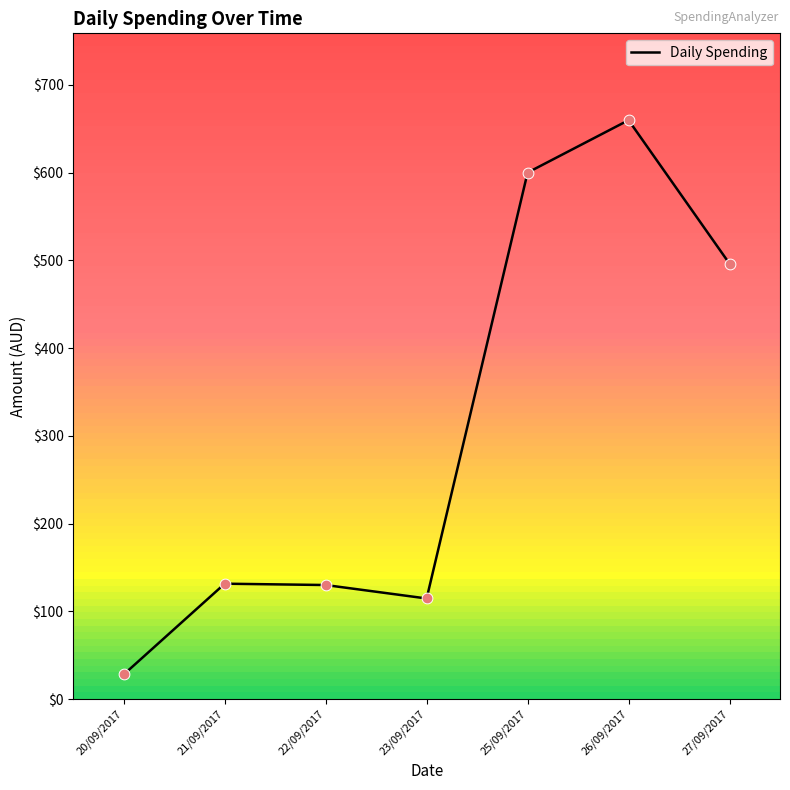

What is the ratio of the value at 22/09/2017 to the value at 23/09/2017?

1.1